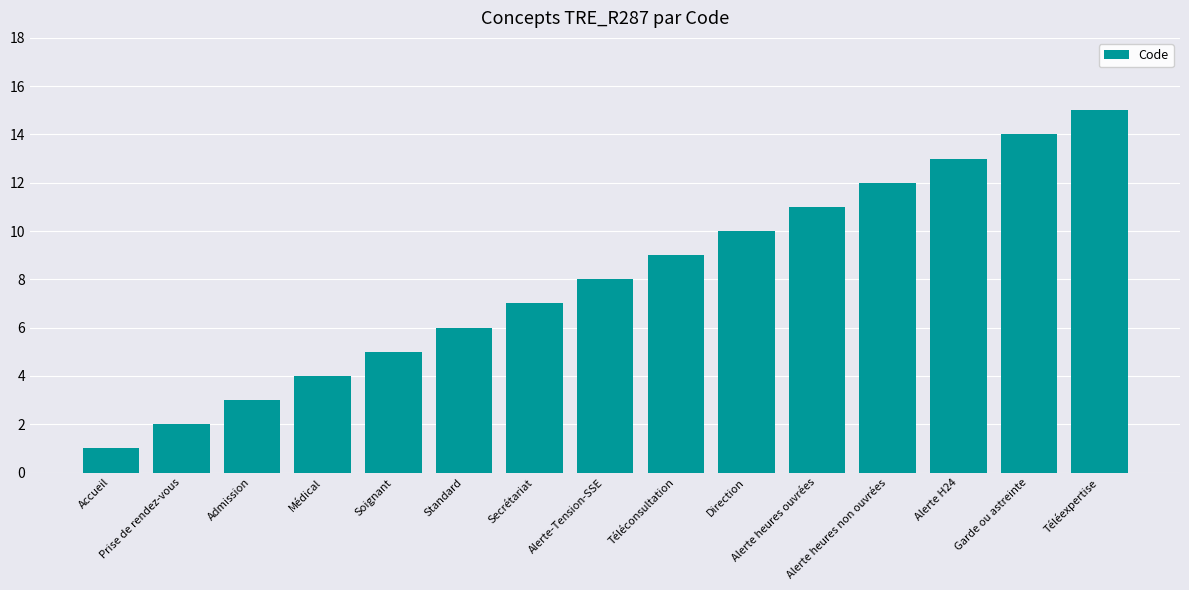

Reading right to left, extract all data points from this chart.

15	14	13	12	11	10	9	8	7	6	5	4	3	2	1